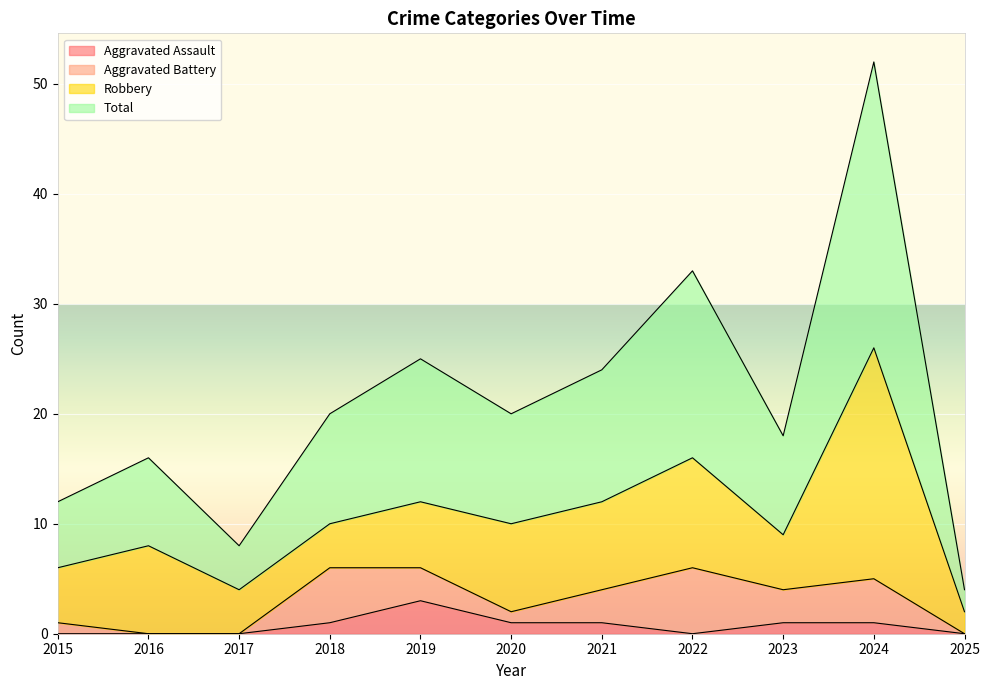

At which category is the sum across all series the highest?

2024